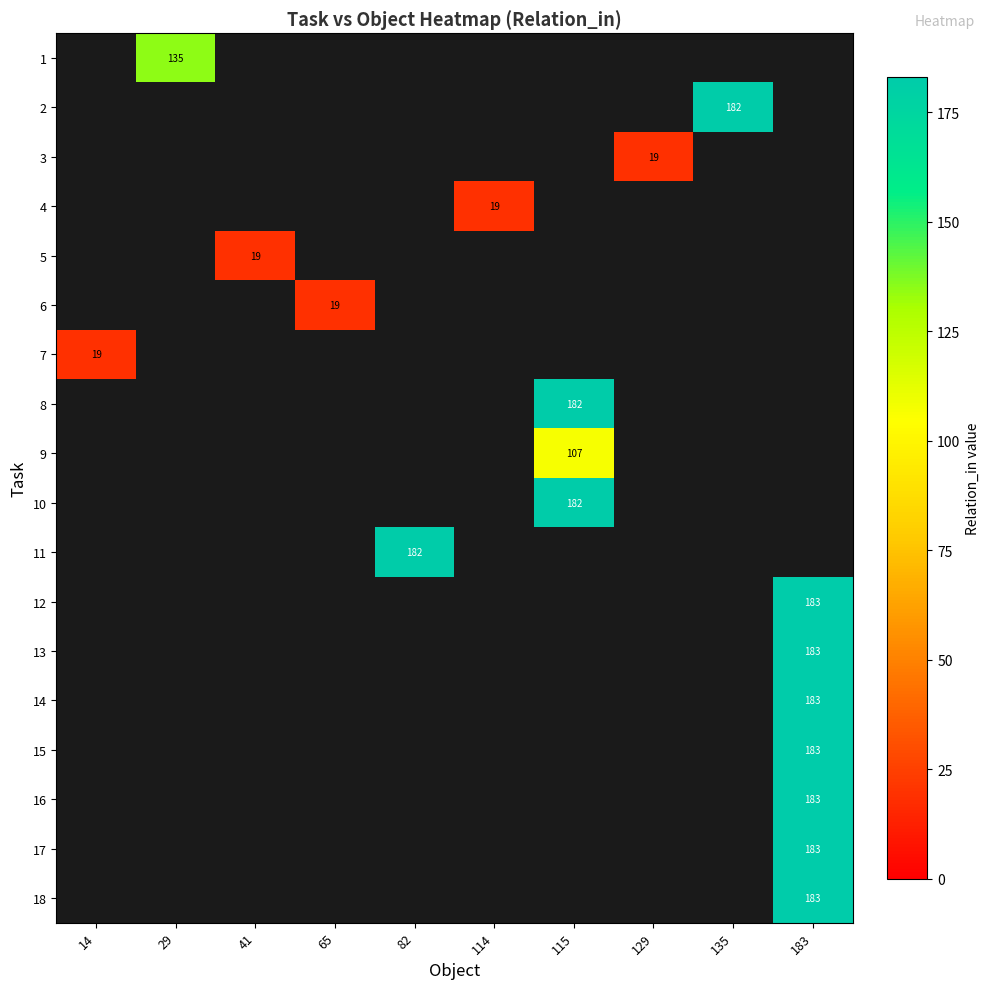

How many data points does each series have?

10